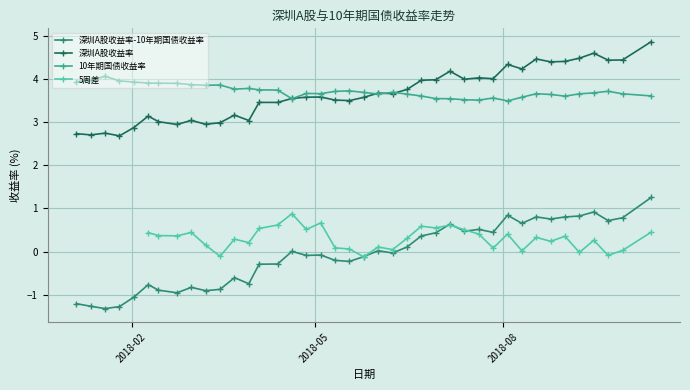

What is the minimum value for 深圳A股收益率-10年期国债收益率?

-1.3